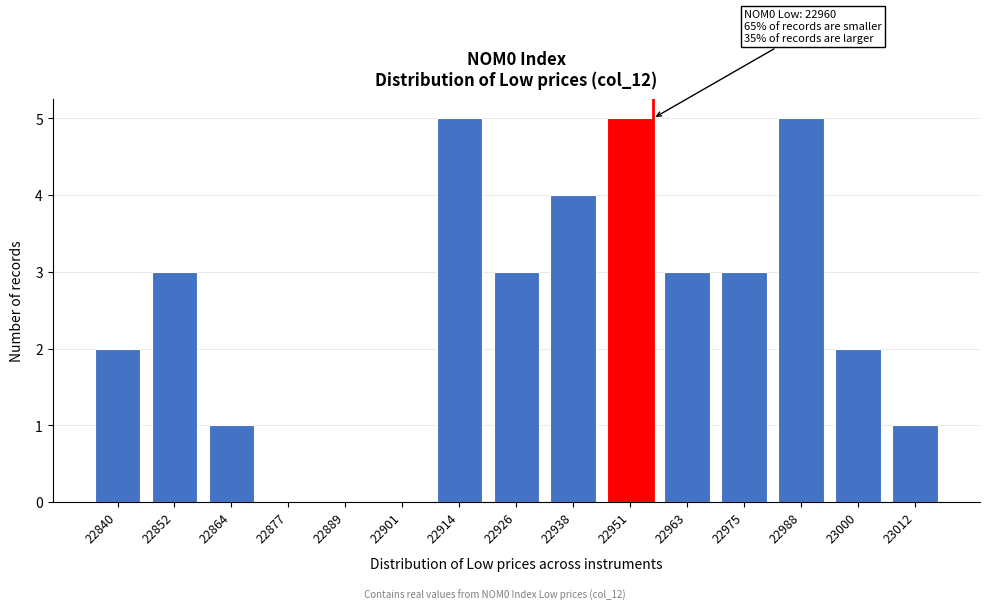

Reading left to right, what are all the values shown in this chart?

22840=2	22852=3	22864=1	22877=0	22889=0	22901=0	22914=5	22926=3	22938=4	22951=5	22963=3	22975=3	22988=5	23000=2	23012=1